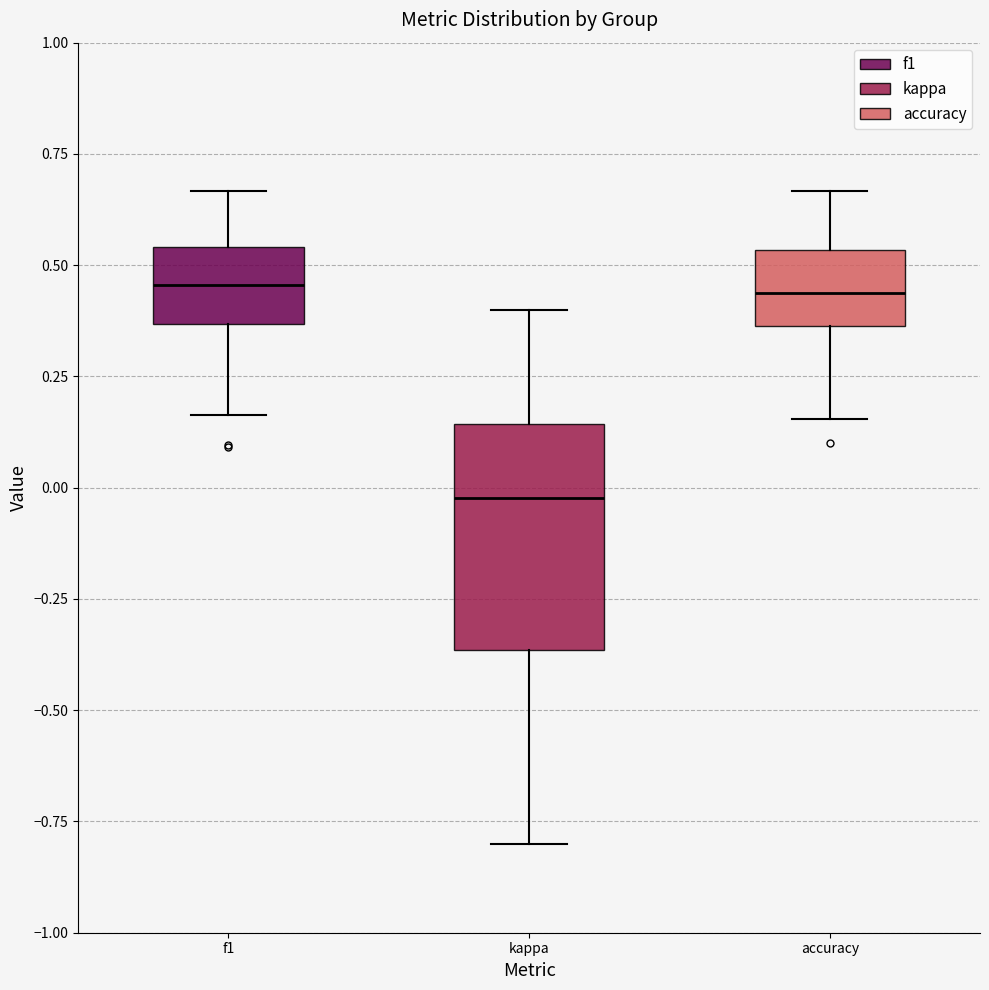

Reading left to right, transcribe this box plot: for each box, give where its median line is, the range the box spans, and where its two whiskers end, as read against the y-axis. The values are not printed on the chart, so give them approximately, as read against the axis.

f1: median 0.45, box 0.35 to 0.55, whiskers 0.15 to 0.65
kappa: median 0.00, box -0.35 to 0.15, whiskers -0.80 to 0.40
accuracy: median 0.45, box 0.35 to 0.55, whiskers 0.15 to 0.65